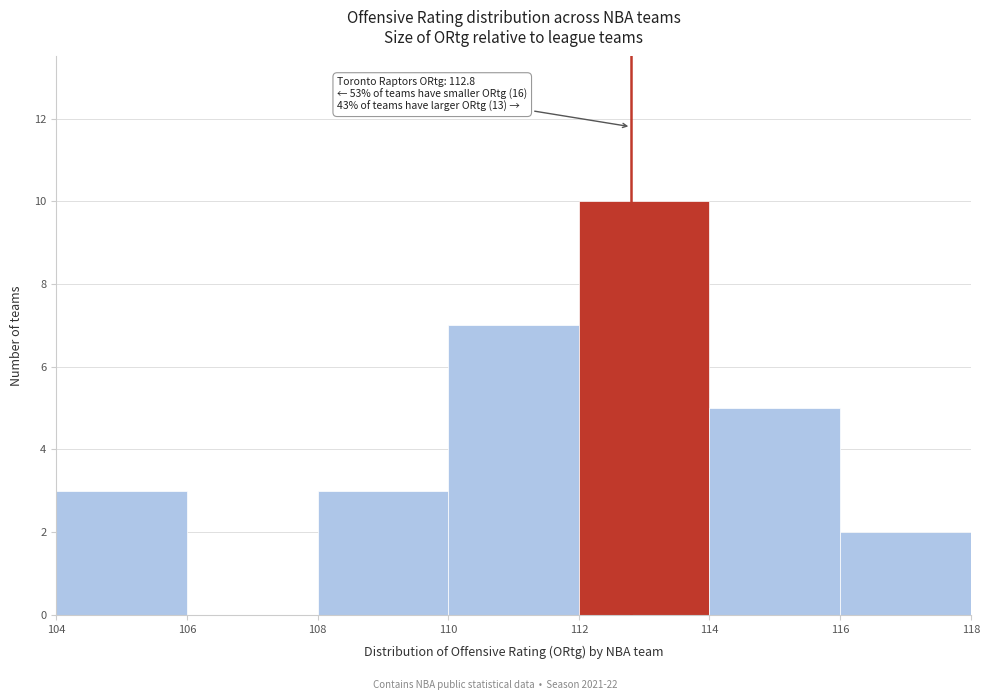

Which range on the x-axis has the tallest bar?

112 to 114